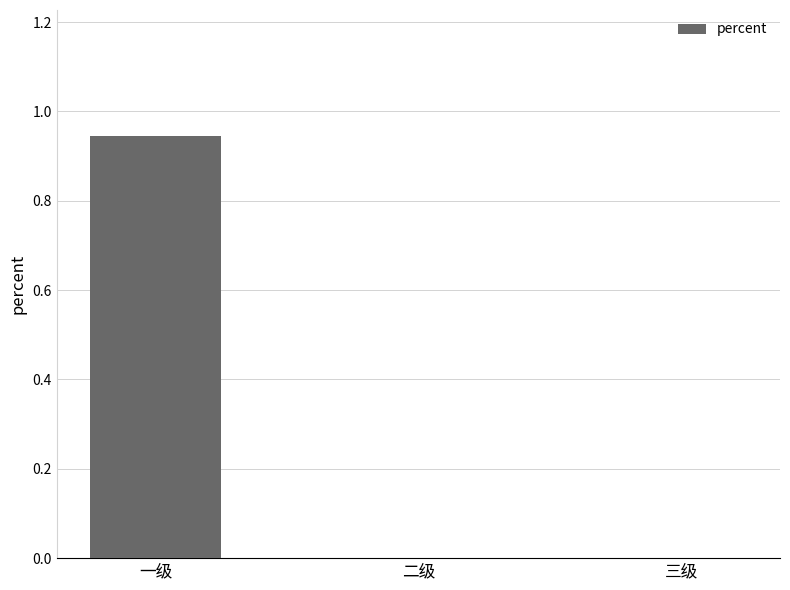

Which category has the highest value across all series?

一级